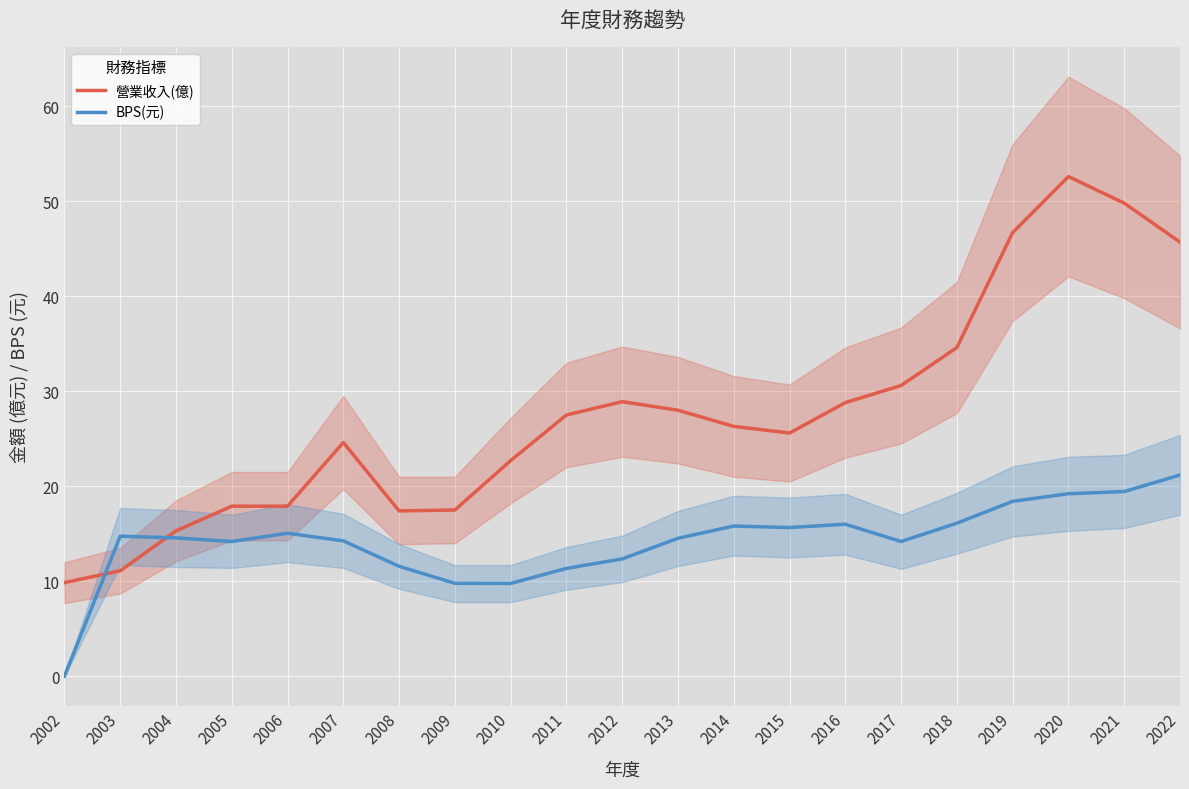

At 2008, list the series in order from smallest to largest.

BPS(元), 營業收入(億)